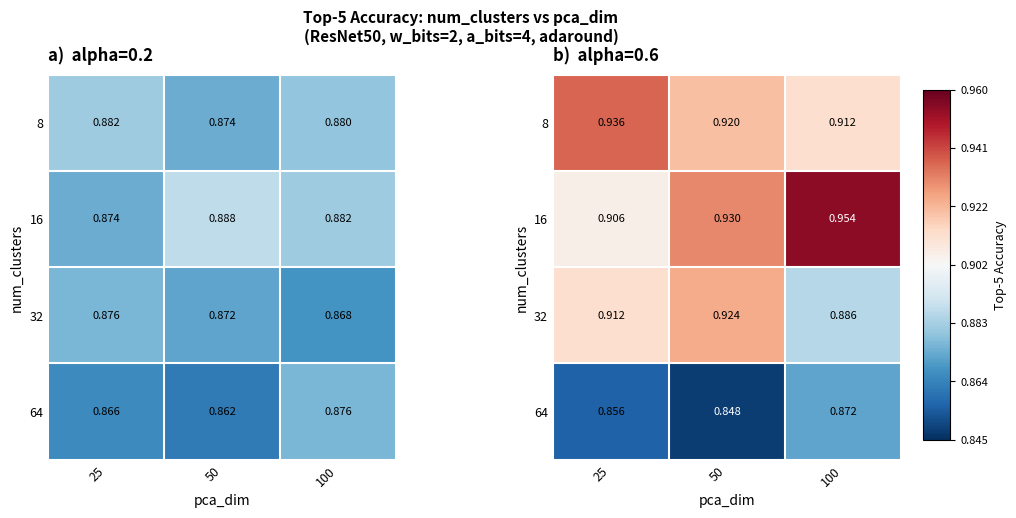

List the series in order of their peak value, highest first.

16, 8, 32, 64